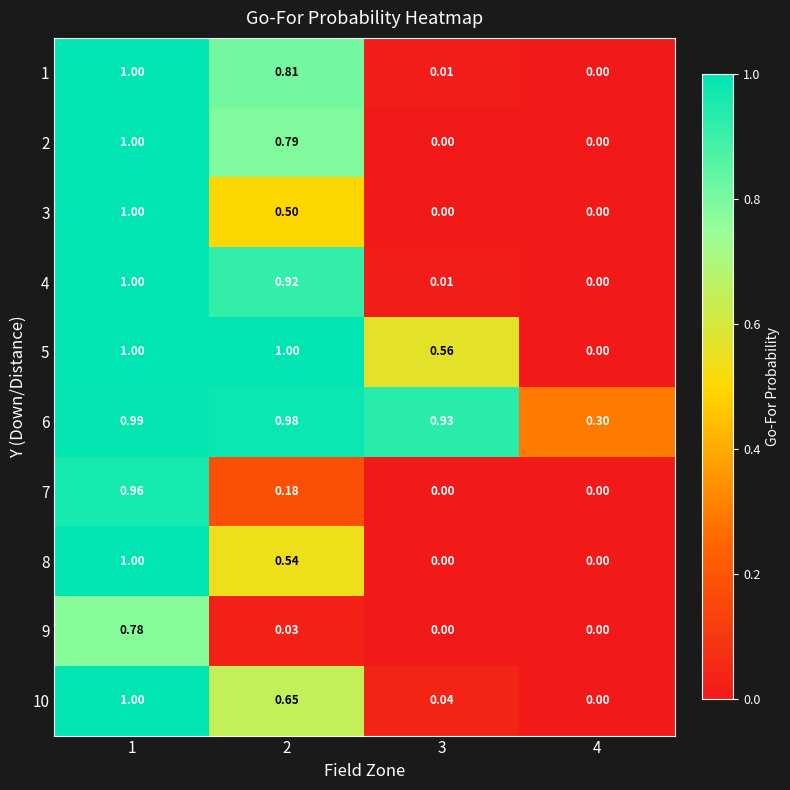

Is the value of 5 at 4 greater than the value of 6 at 4?

No